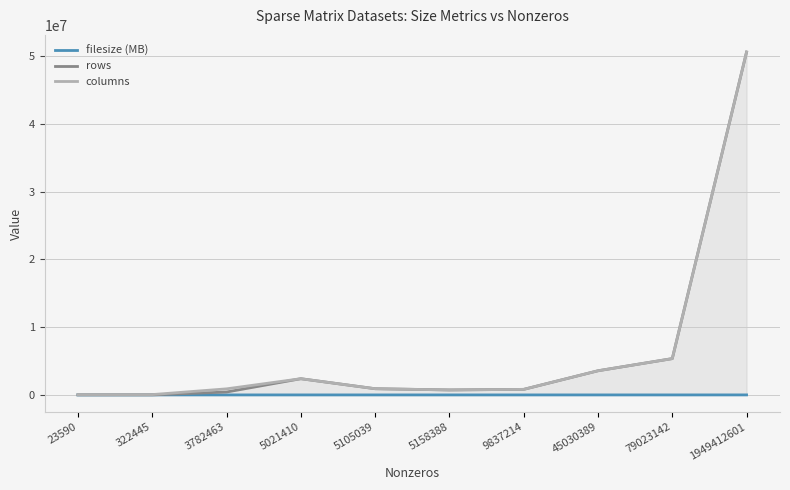

What are all the series names shown in the legend?

filesize (MB), rows, columns